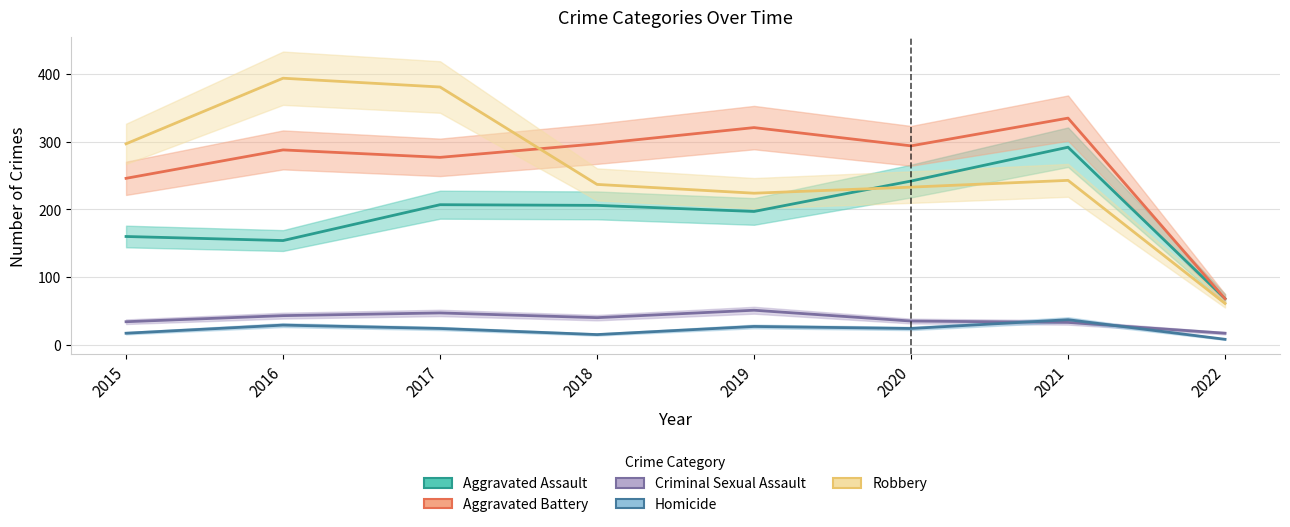

What is the sum of the Criminal Sexual Assault values at 2022 and 2020?

52